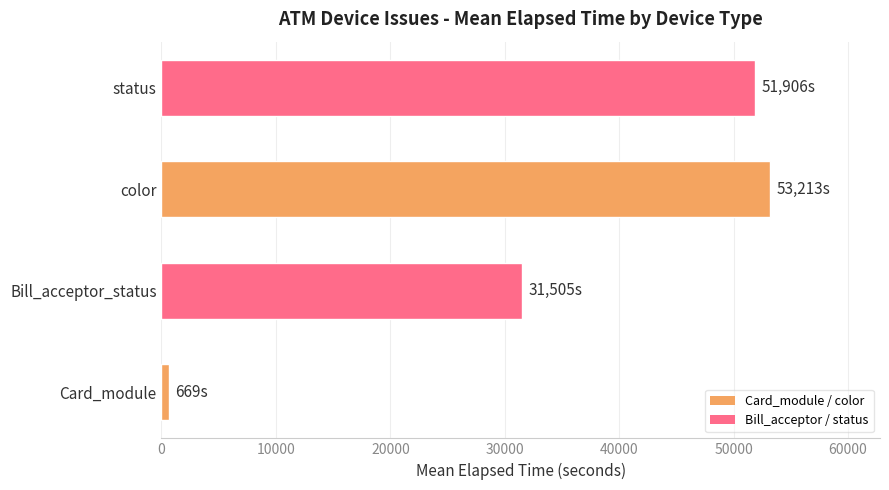

Between Bill_acceptor_status and color, which is larger?

color